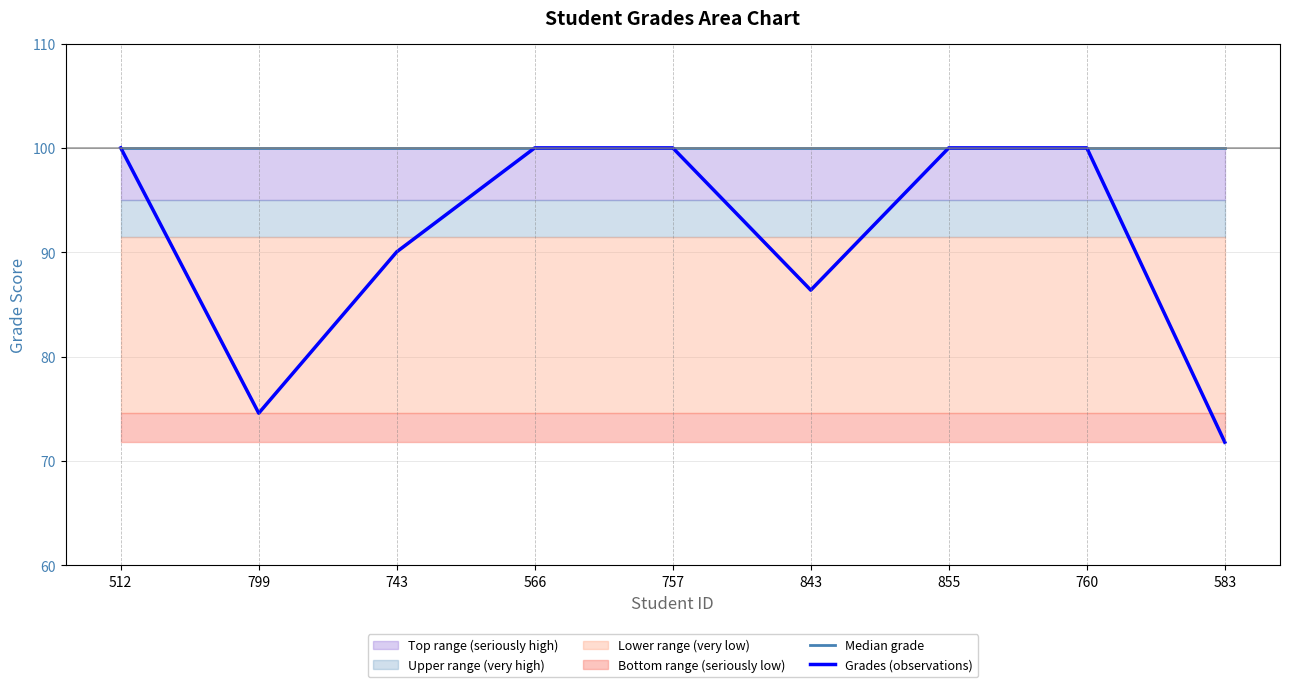

True or false: Grades (observations) and Median grade cross at least once.

False